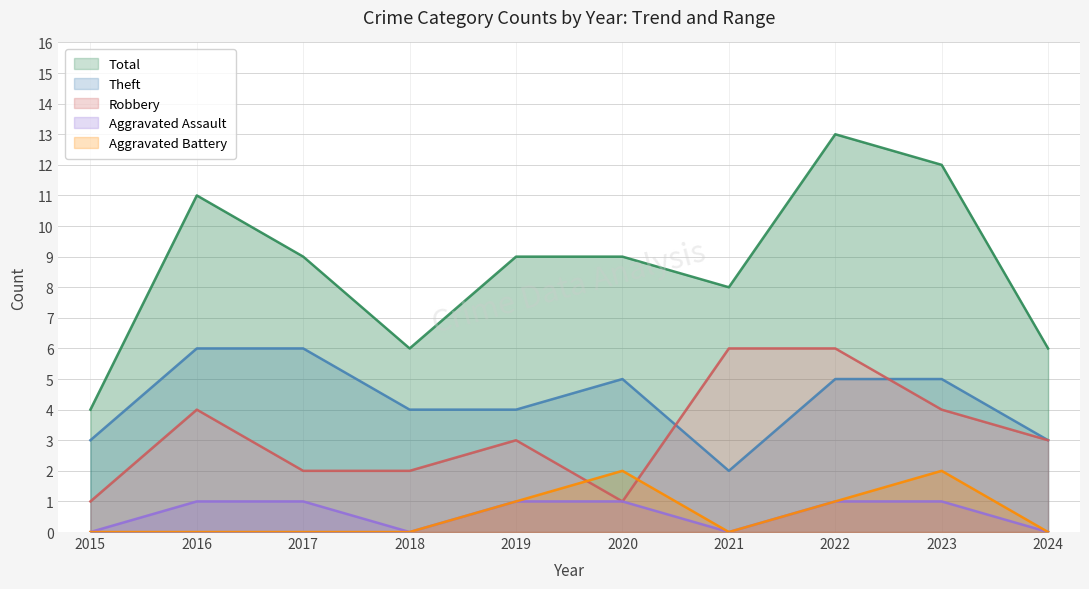

What are all the series names shown in the legend?

Aggravated Assault, Aggravated Battery, Robbery, Theft, Total